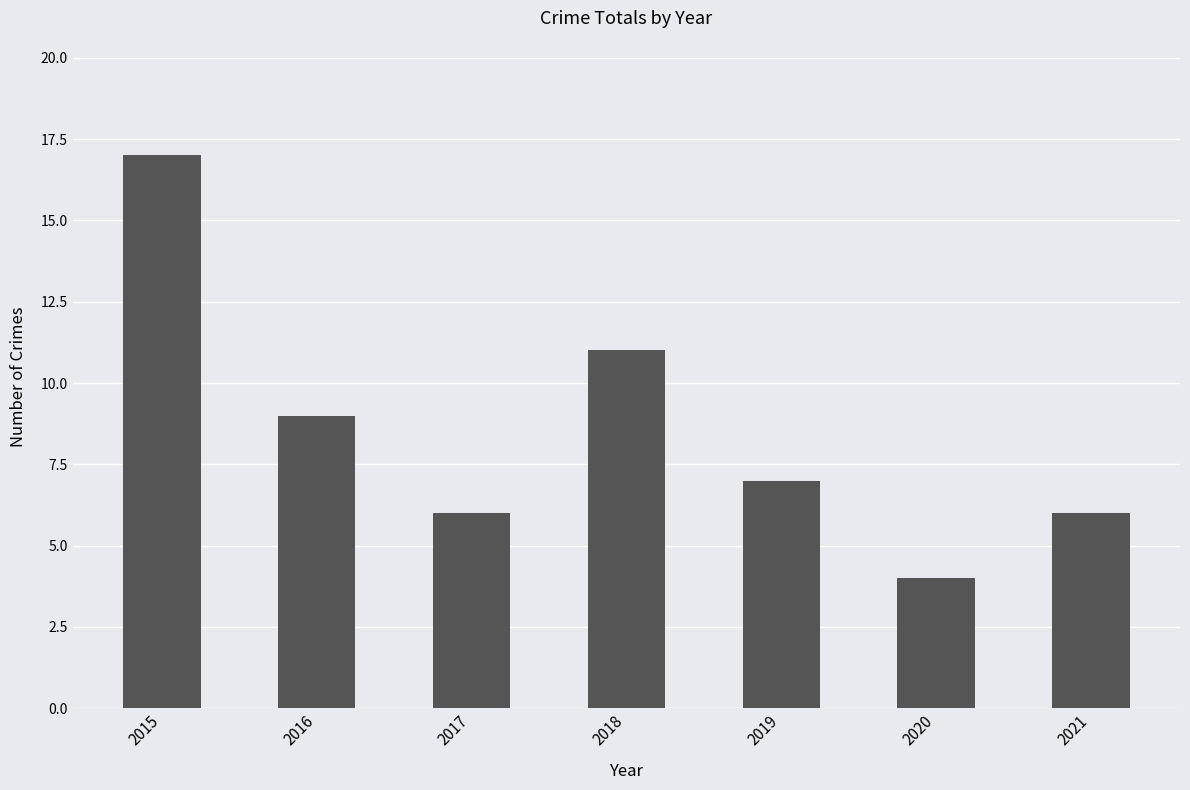

Reading left to right, extract all data points from this chart.

2015=17	2016=9	2017=6	2018=11	2019=7	2020=4	2021=6